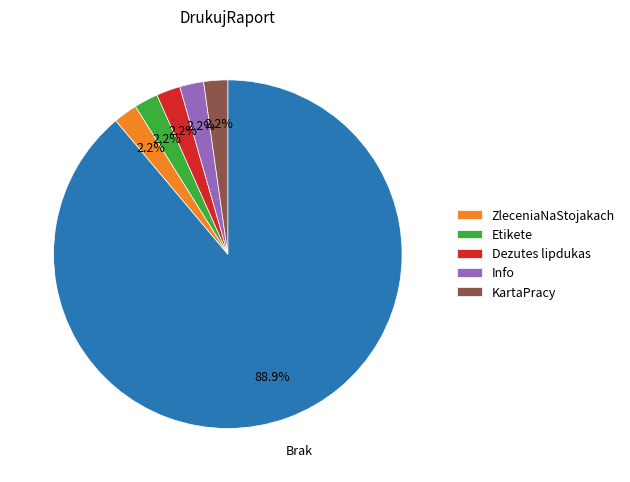

How many segments does this pie chart have?

6